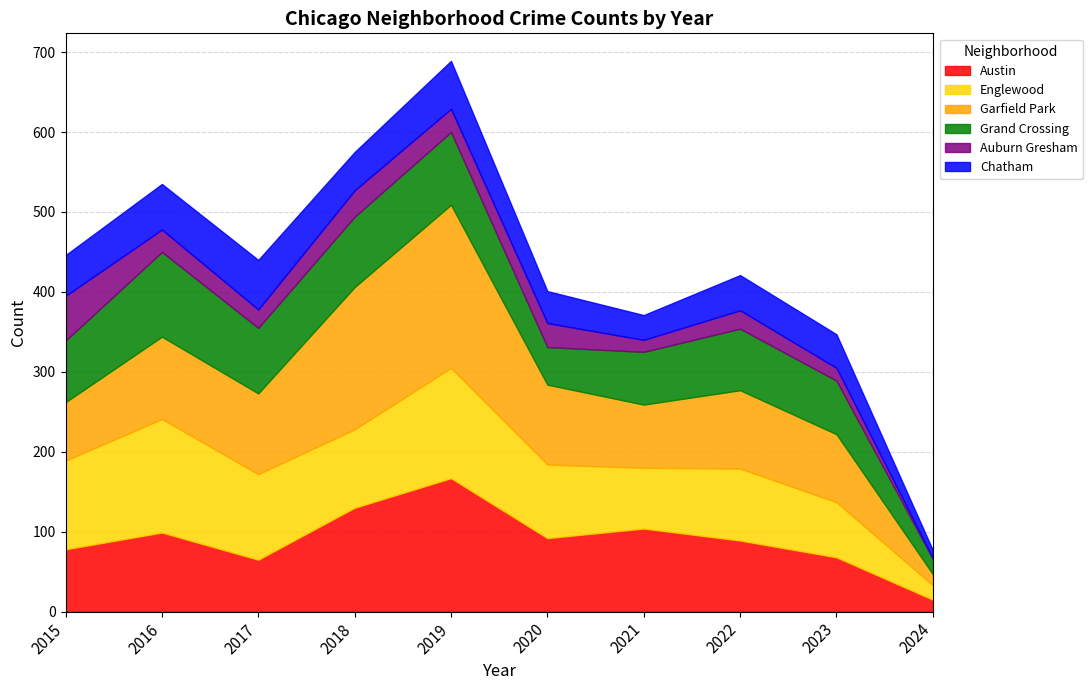

Reading left to right, extract all data points from this chart.

Austin: 2015=78	2016=99	2017=65	2018=130	2019=167	2020=92	2021=104	2022=89	2023=68	2024=15
Englewood: 2015=111	2016=142	2017=107	2018=98	2019=138	2020=92	2021=76	2022=90	2023=69	2024=18
Garfield Park: 2015=73	2016=103	2017=101	2018=178	2019=204	2020=100	2021=79	2022=98	2023=85	2024=14
Grand Crossing: 2015=77	2016=106	2017=82	2018=88	2019=91	2020=47	2021=66	2022=77	2023=67	2024=19
Auburn Gresham: 2015=56	2016=28	2017=23	2018=33	2019=29	2020=30	2021=15	2022=23	2023=16	2024=1
Chatham: 2015=51	2016=57	2017=62	2018=48	2019=60	2020=40	2021=31	2022=44	2023=42	2024=10